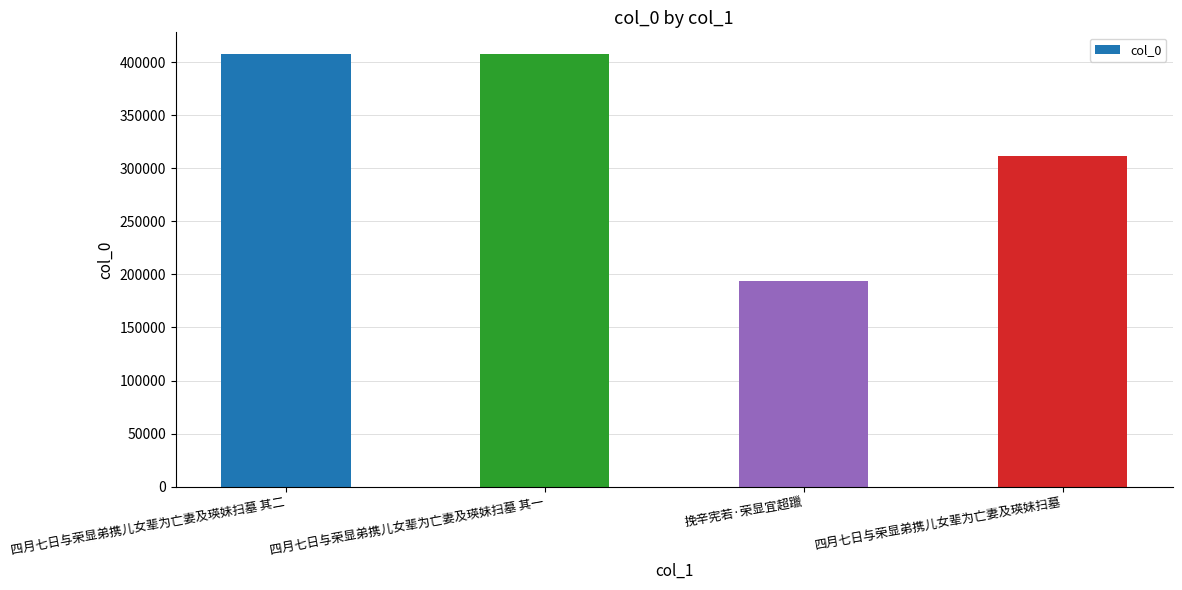

Count the number of data series in this chart.

1